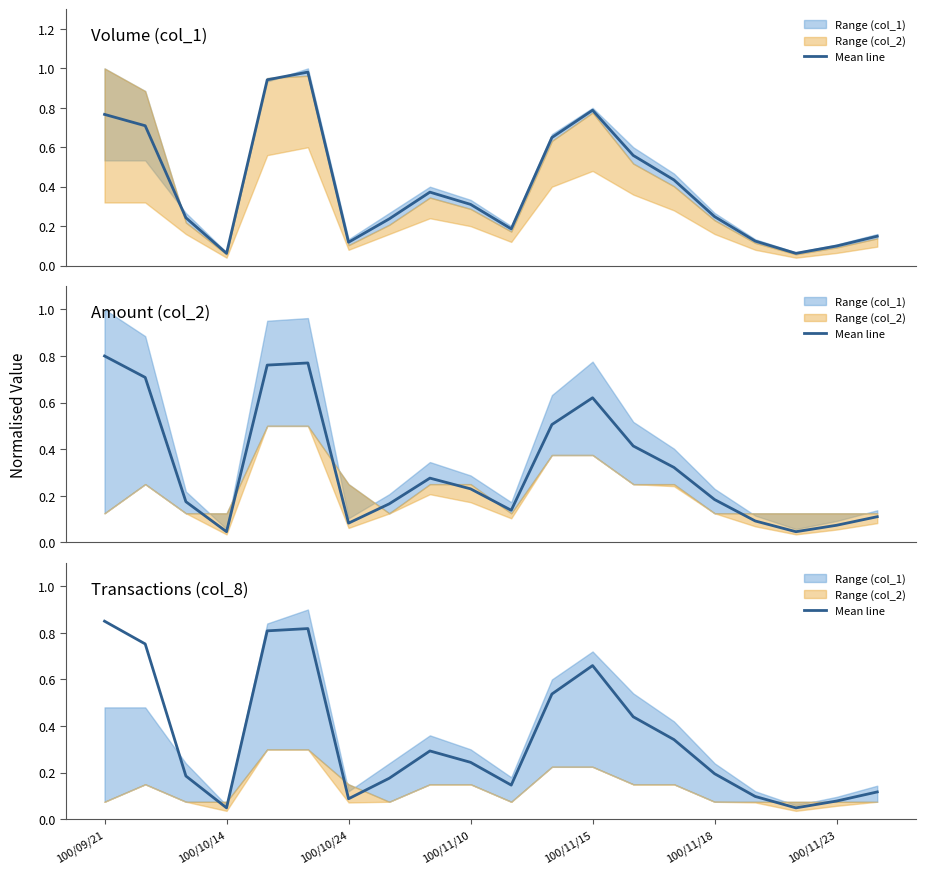

How many interior local valleys (lower than both neighbors) does the data have?

4